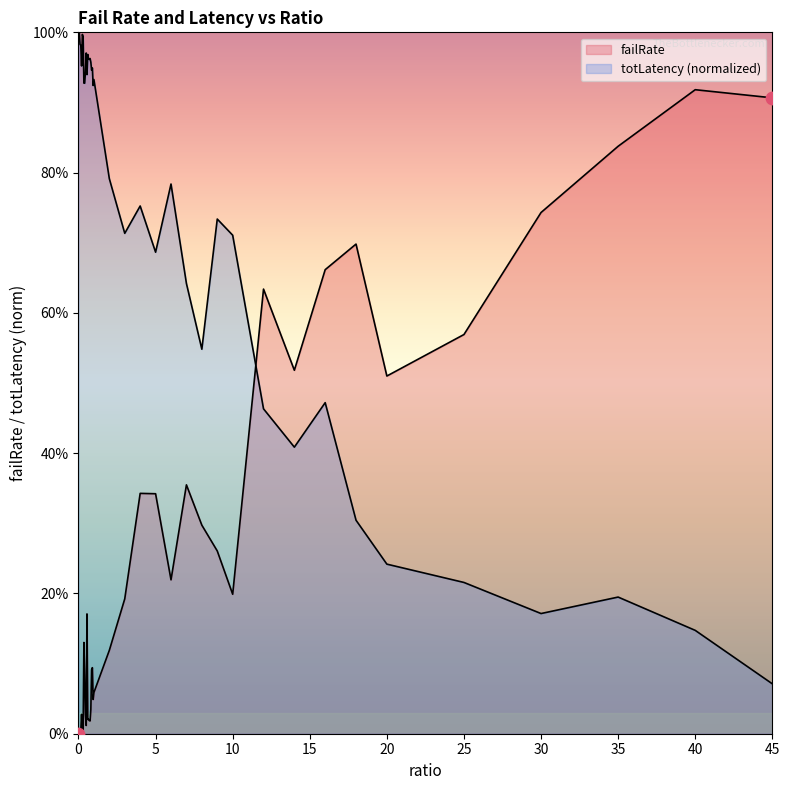

Which series reaches the minimum Y coordinate?

failRate